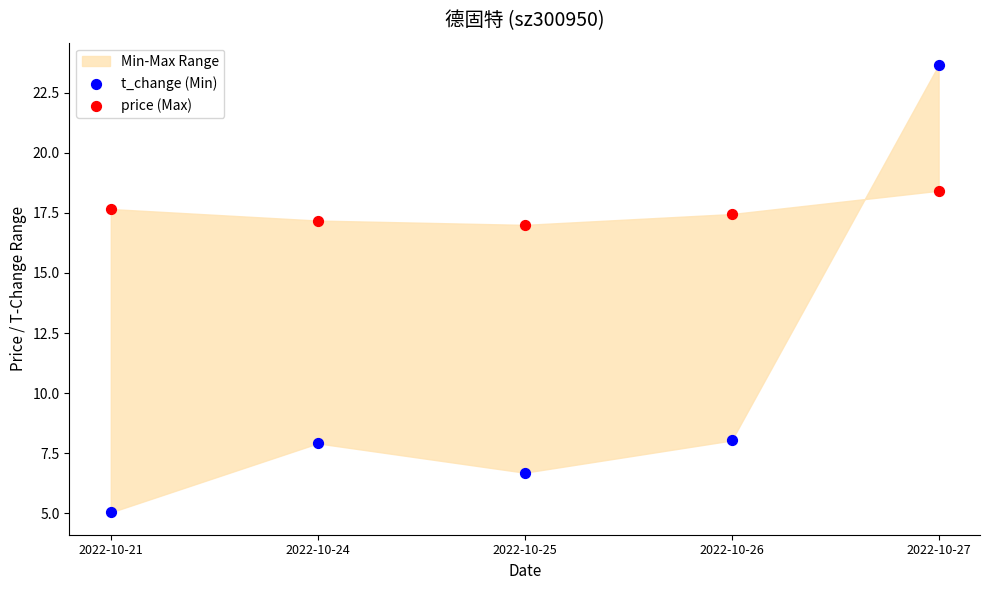

Which series reaches the maximum Y coordinate?

t_change (Min)